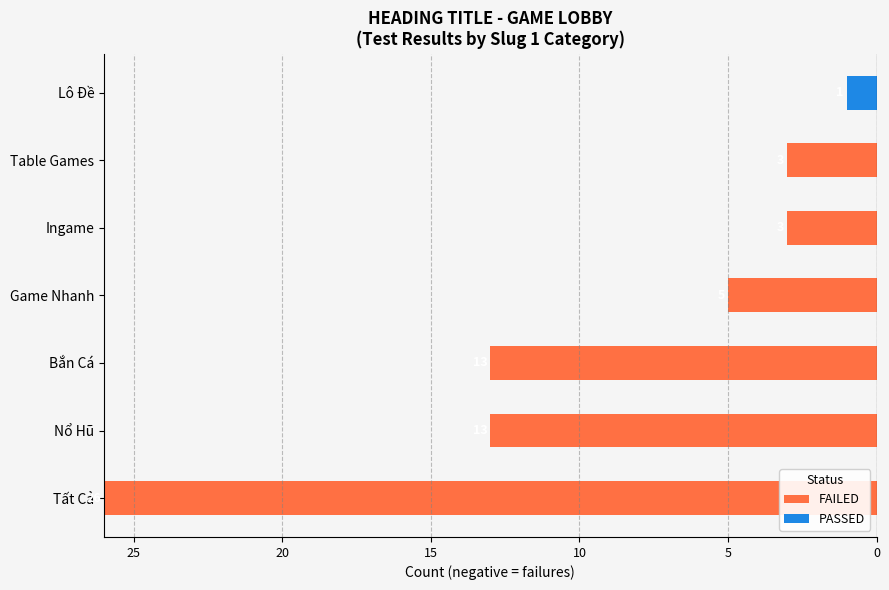

How many categories are shown in the chart?

7